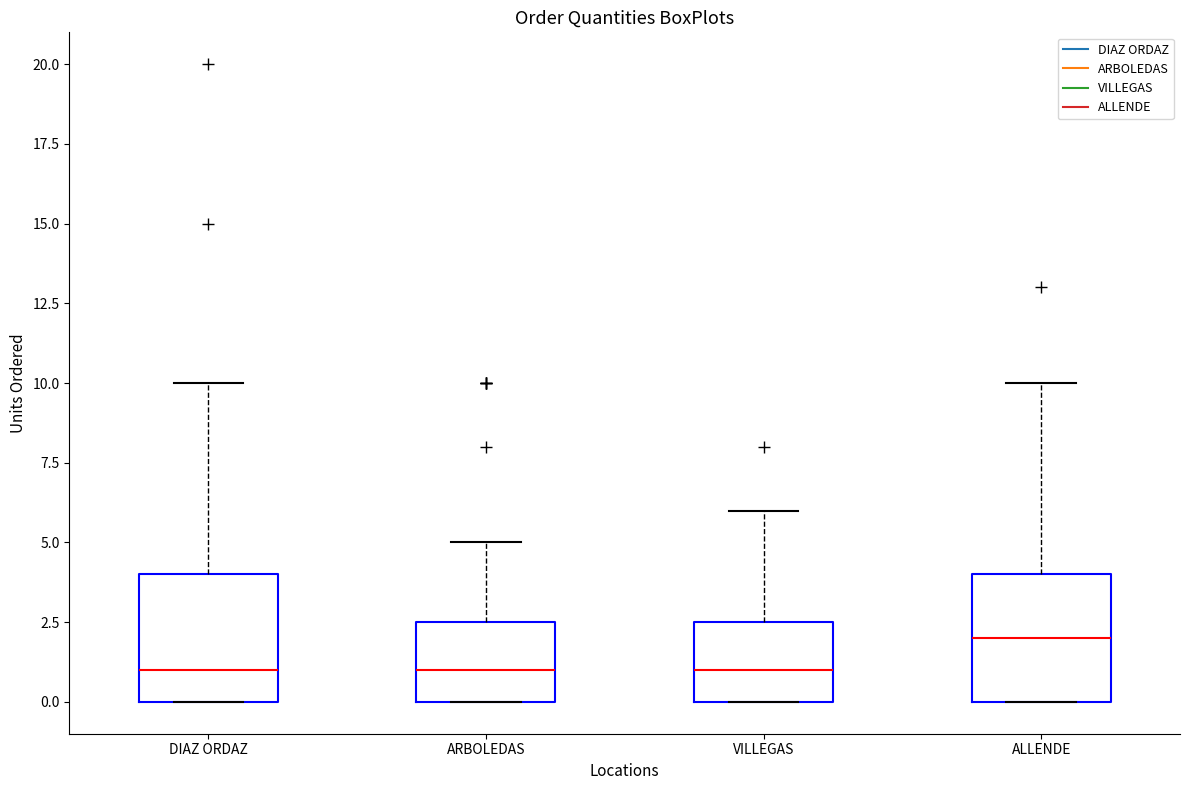

Where is the upper edge of the box for VILLEGAS on the y-axis? The values are not printed on the chart, so give them approximately, as read against the axis.

2.5